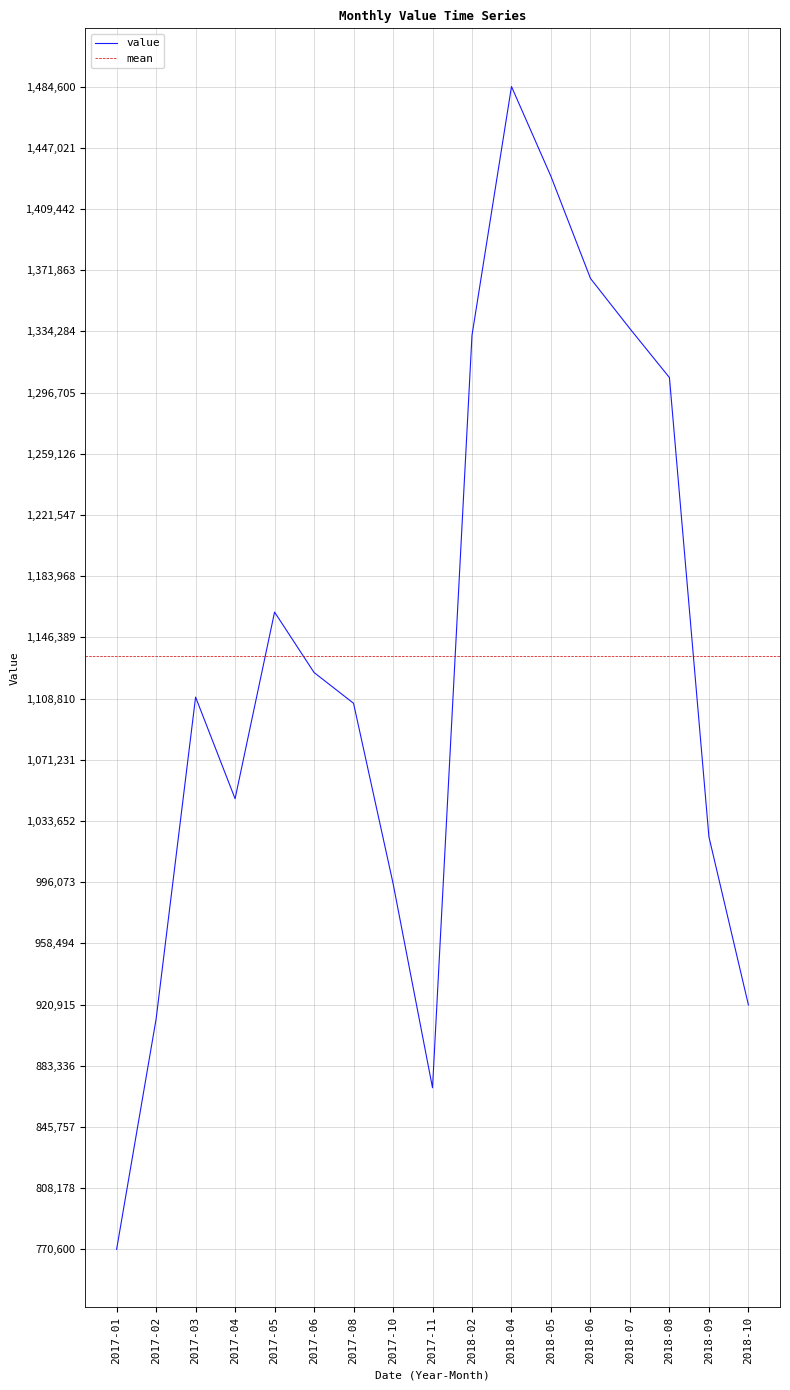

What is the sum of the values at 2018-05 and 2017-04?

2476700